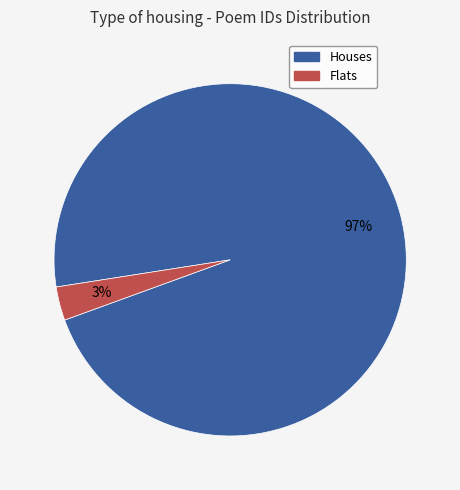

To the nearest percent, what is the average slice percentage?

50%